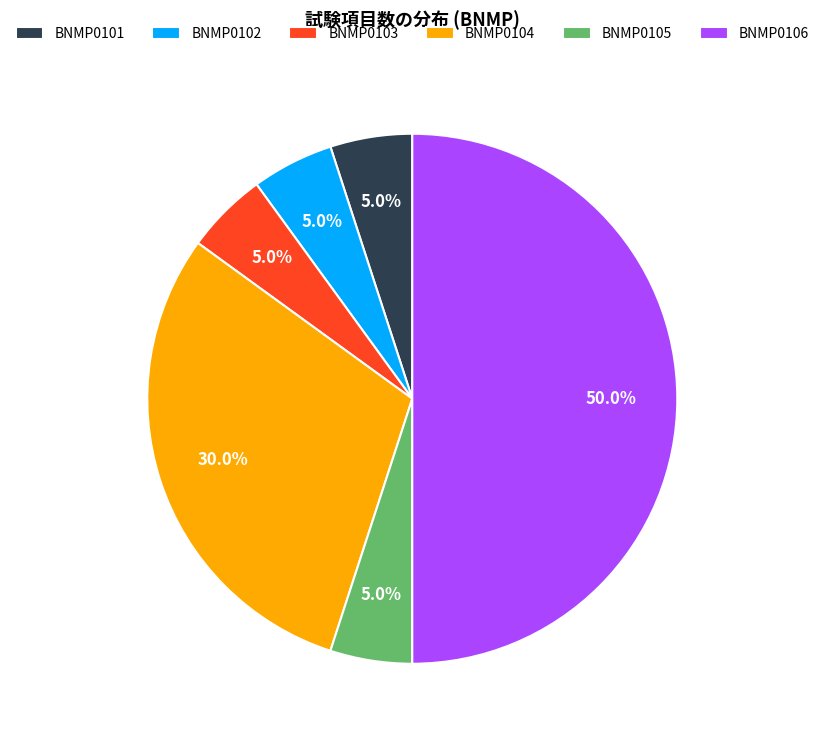

Is it true that BNMP0105 is 11% of the pie?

False